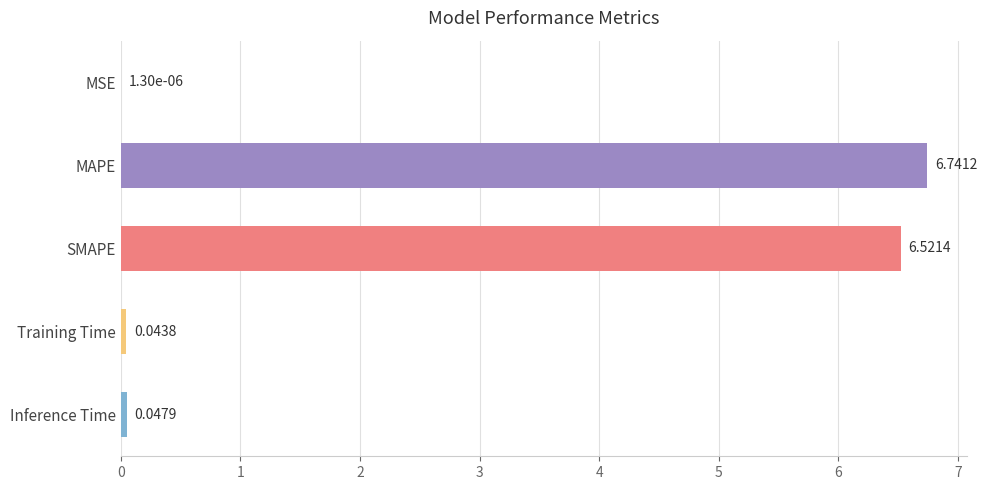

Where is the data nearest to the value 3?

Inference Time